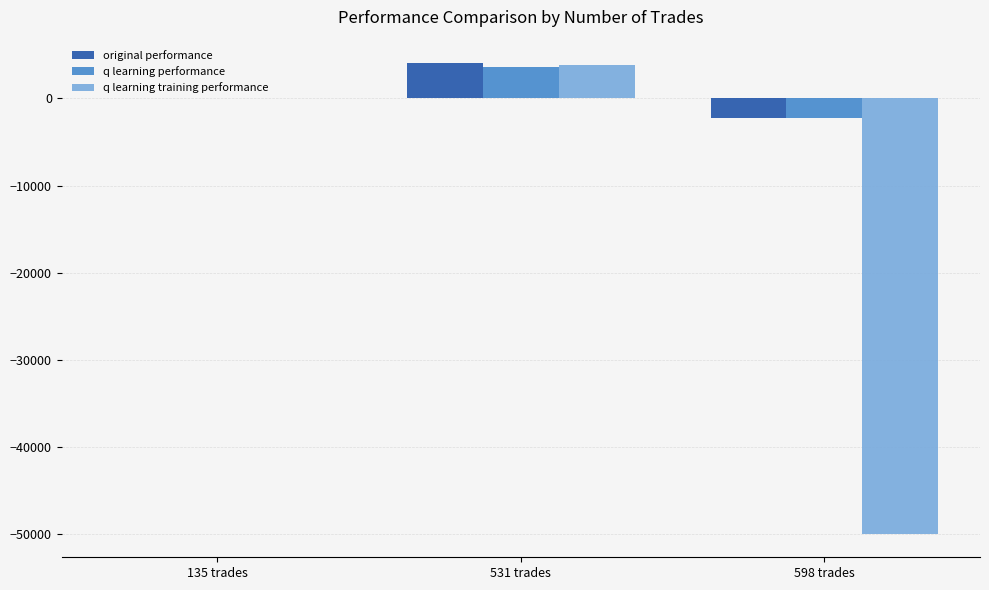

Which series changed the most between 531 trades and 598 trades?

q learning training performance